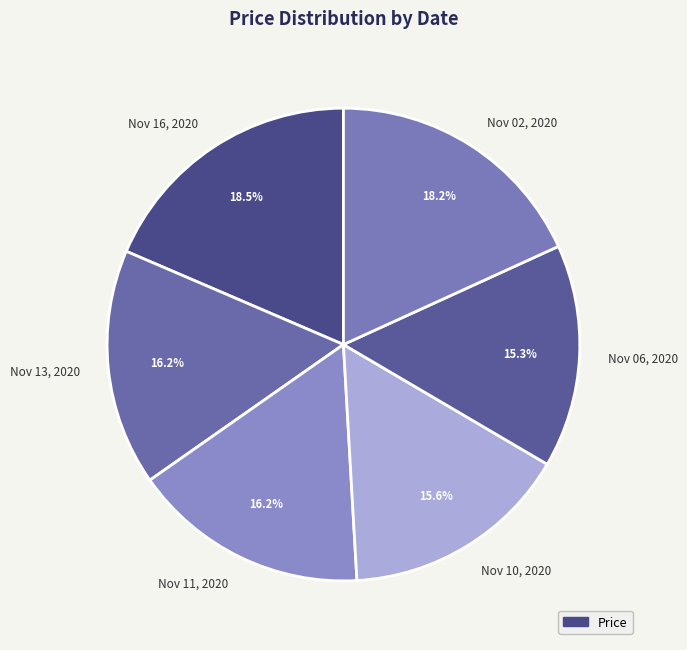

To the nearest percent, what portion does Nov 10, 2020 represent?

16%